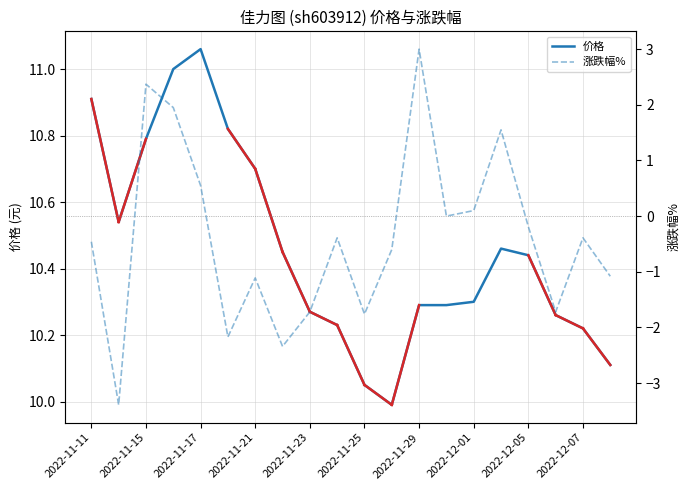

What is the lowest value of the 价格 series?

10.0